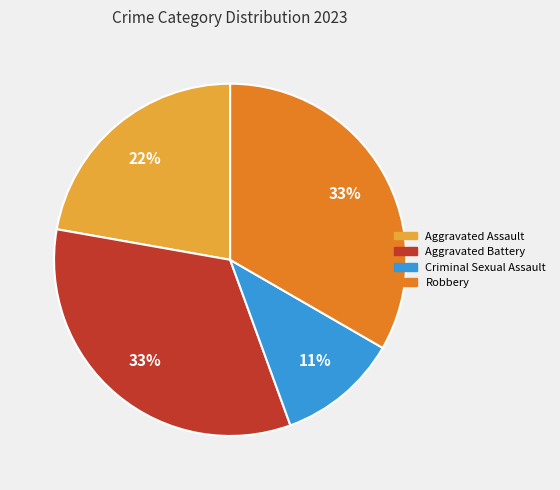

Is it true that Aggravated Assault is 12% of the pie?

False